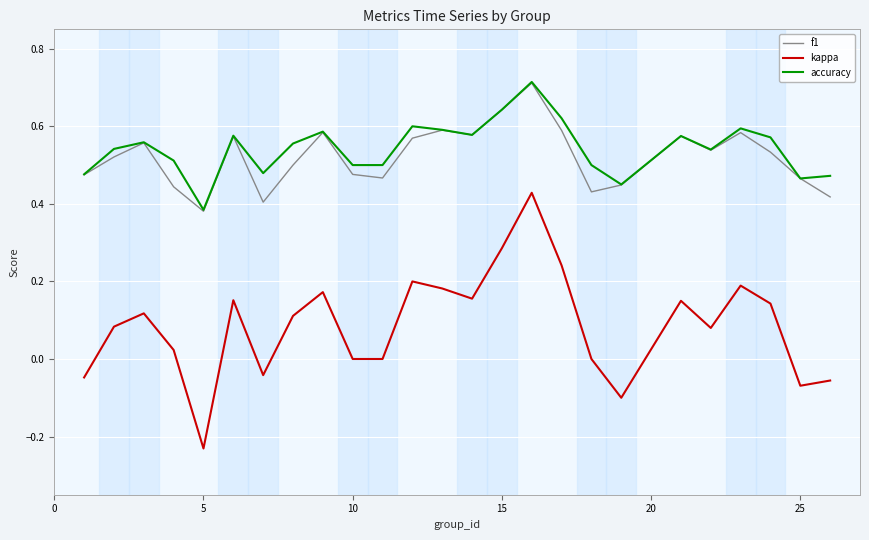

Which series has the largest range (max minus min)?

kappa